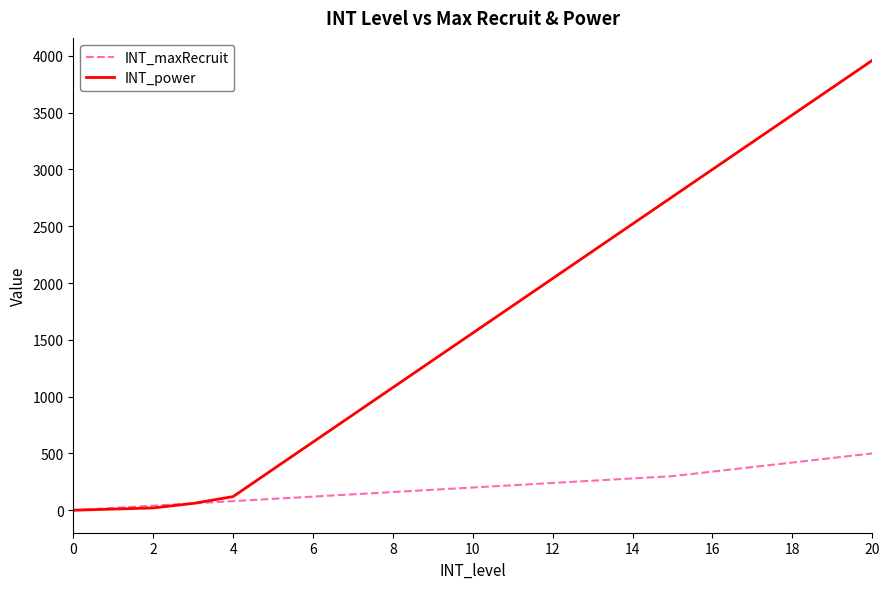

What is the difference between the maximum and second lowest values in the INT_maxRecruit series?

480